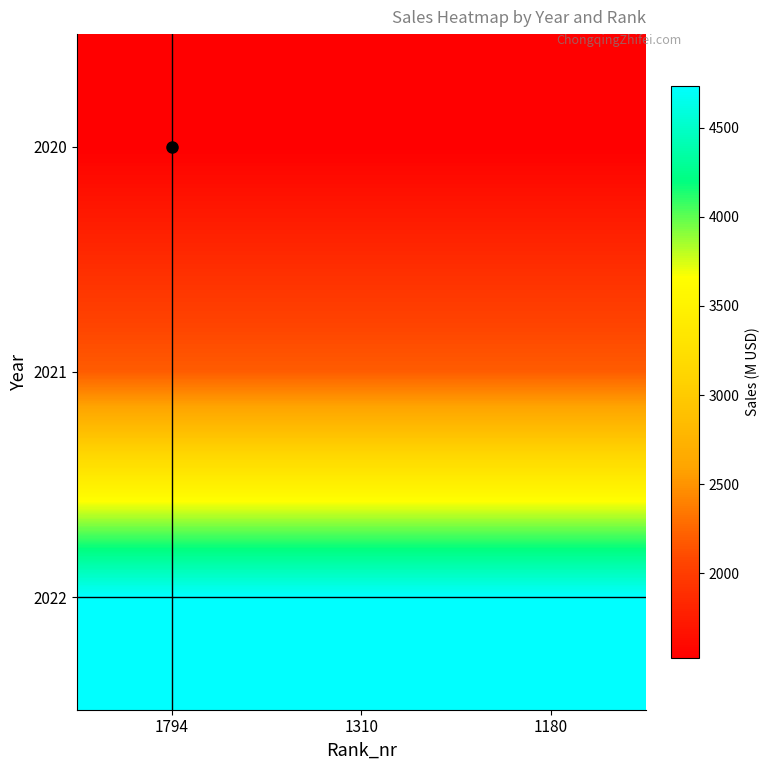

Reading right to left, list all the values displayed in this chart.

2020: 1180=1525	1310=1525	1794=1525
2021: 1180=2194	1310=2194	1794=2194
2022: 1180=4735	1310=4735	1794=4735